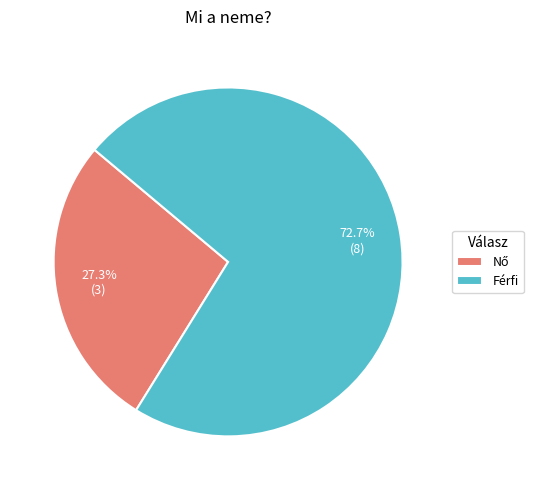

Does any single category account for the majority?

Yes